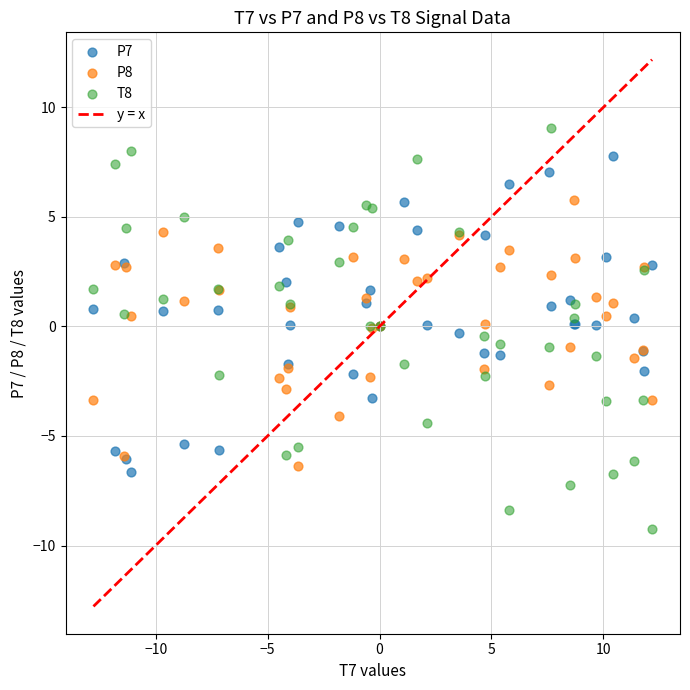

Which series reaches the maximum Y coordinate?

T8